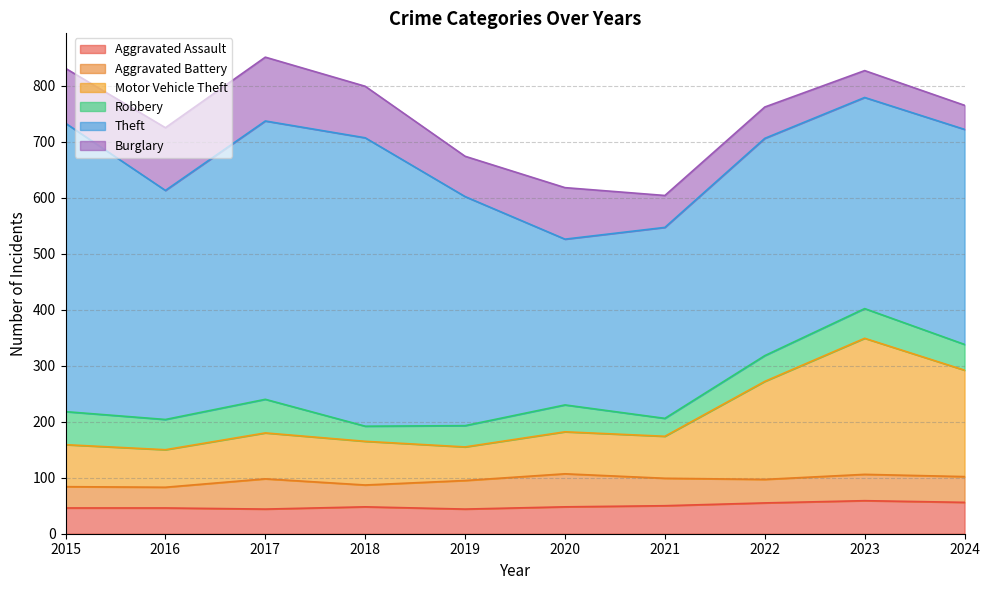

At which category is the sum across all series the highest?

2017